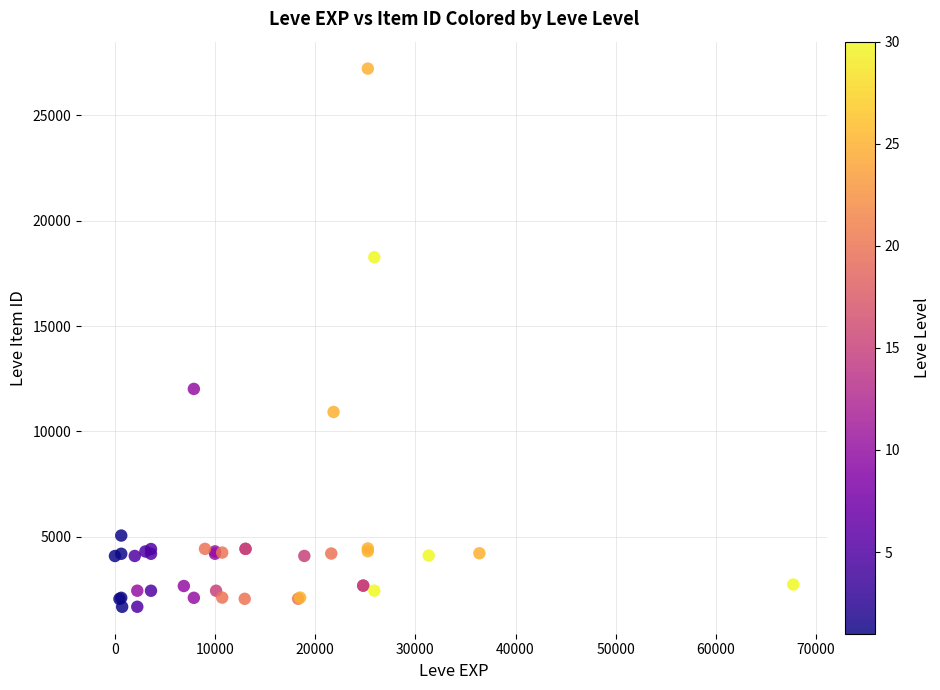

What Y value in the scatter plot is closest to 14448?

12018